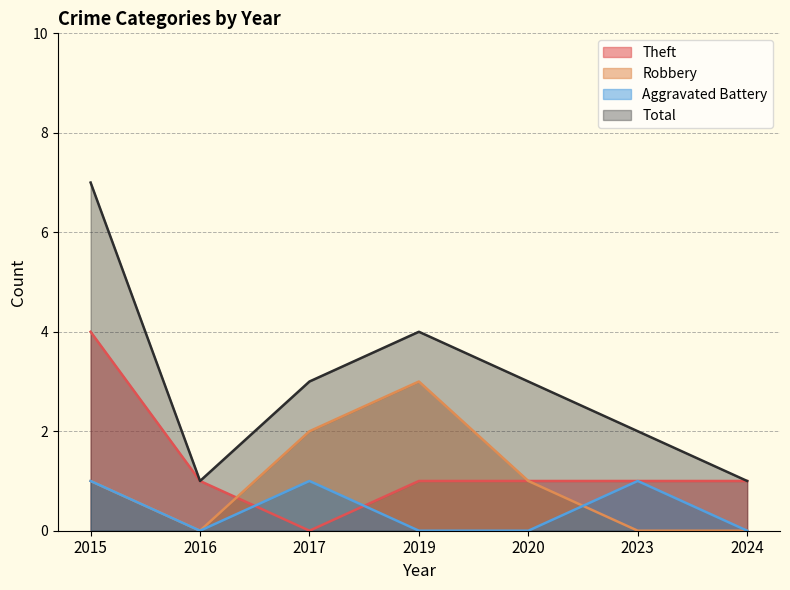

What is the sum of all Total values?

21